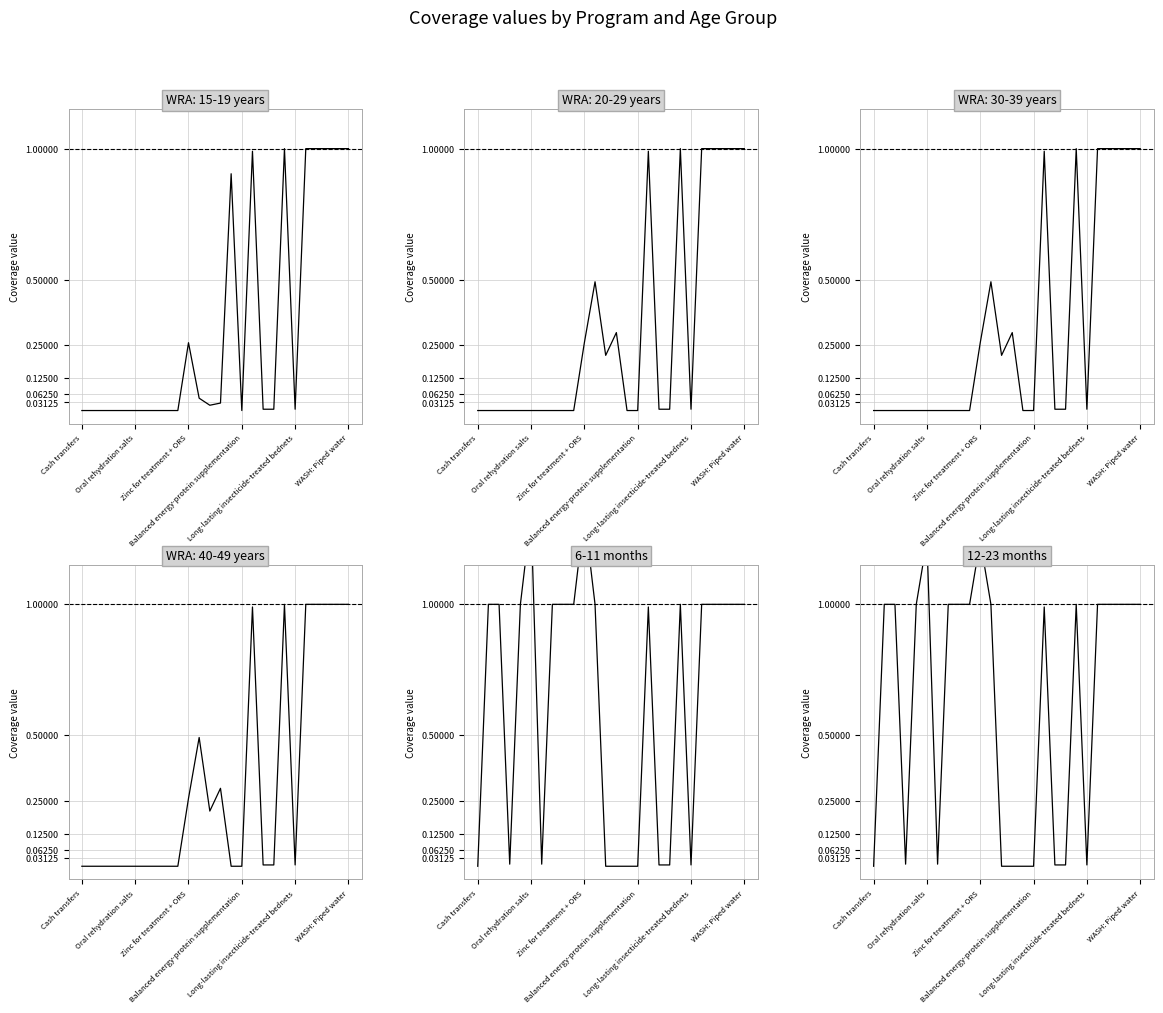

What is the average value of the 6-11 months series?

0.6